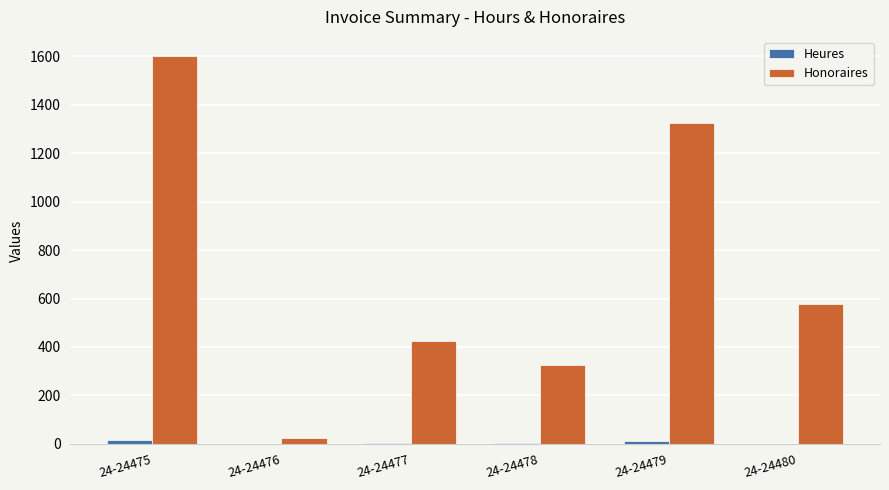

Which series has the widest spread of values?

Honoraires